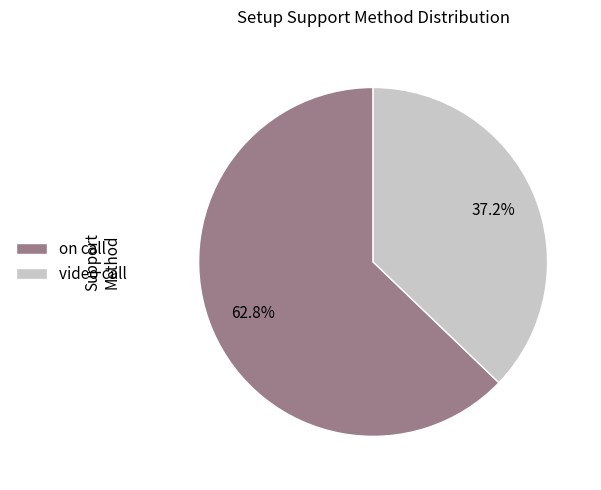

What is the ratio of the value at on call to the value at video call?

1.7